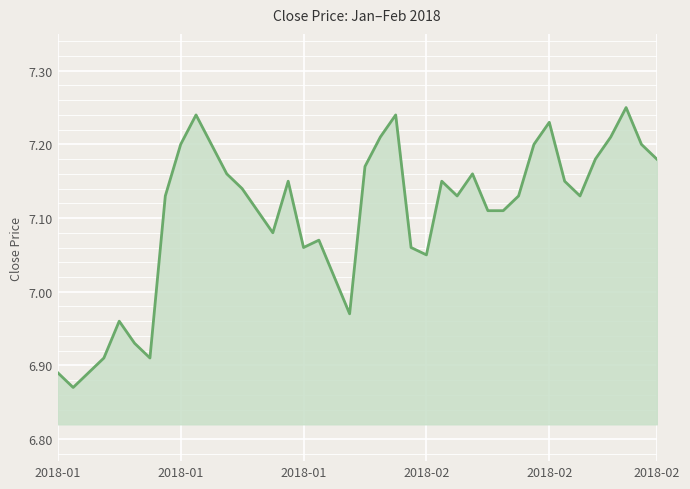

What is the difference between the maximum and minimum values?

0.4